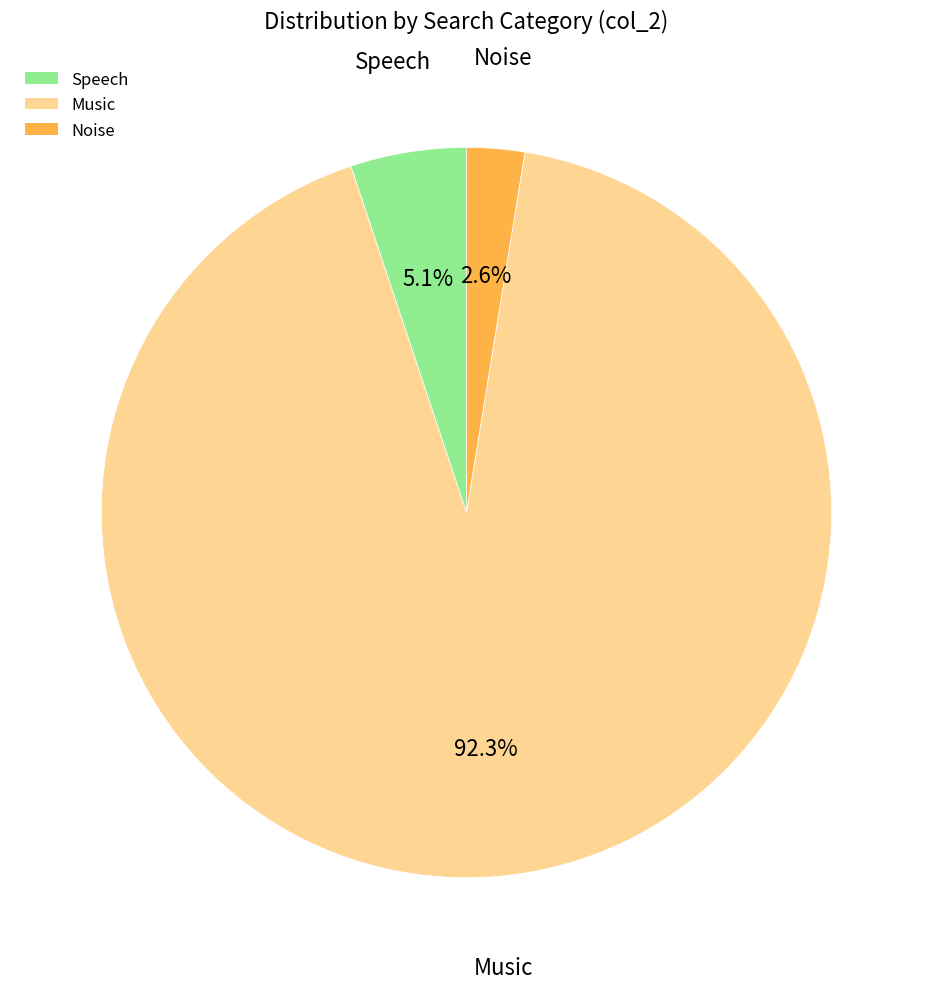

To the nearest percent, what is the combined percentage of Speech and Music?

97%